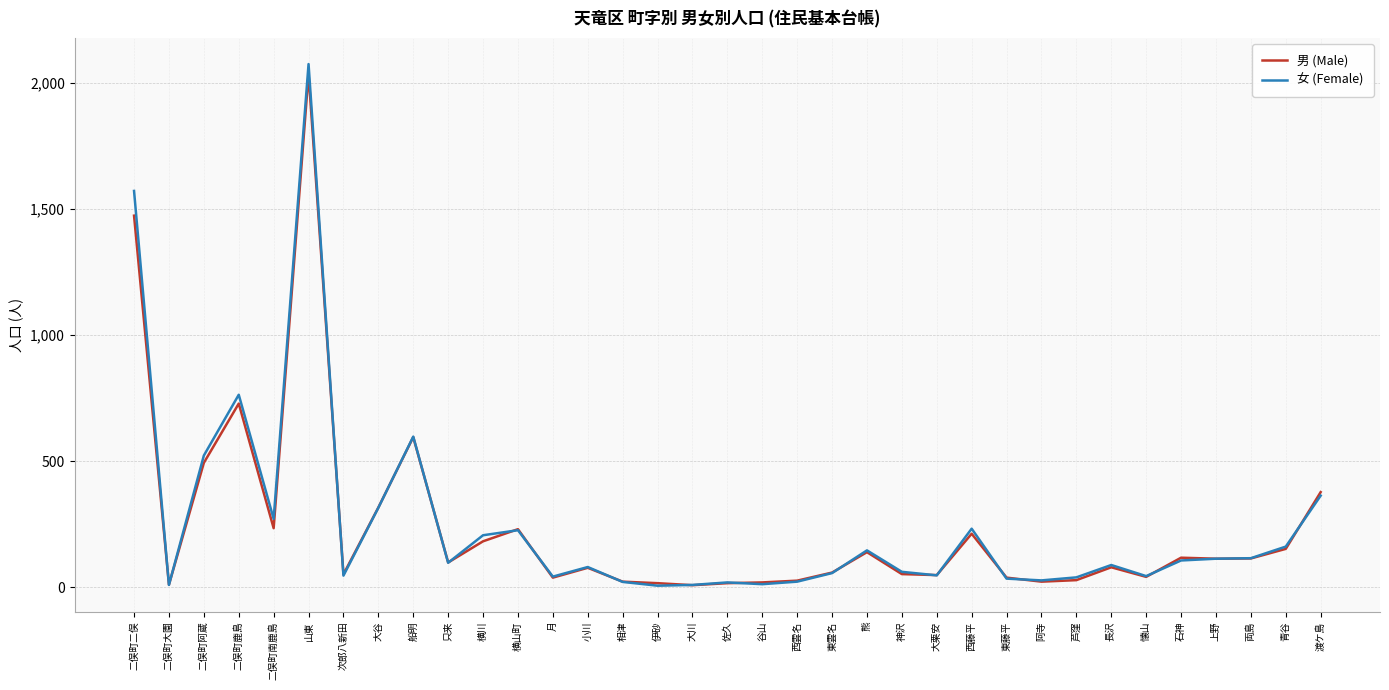

Where is 男 (Male) nearest to the value 1021?

二俣町鹿島